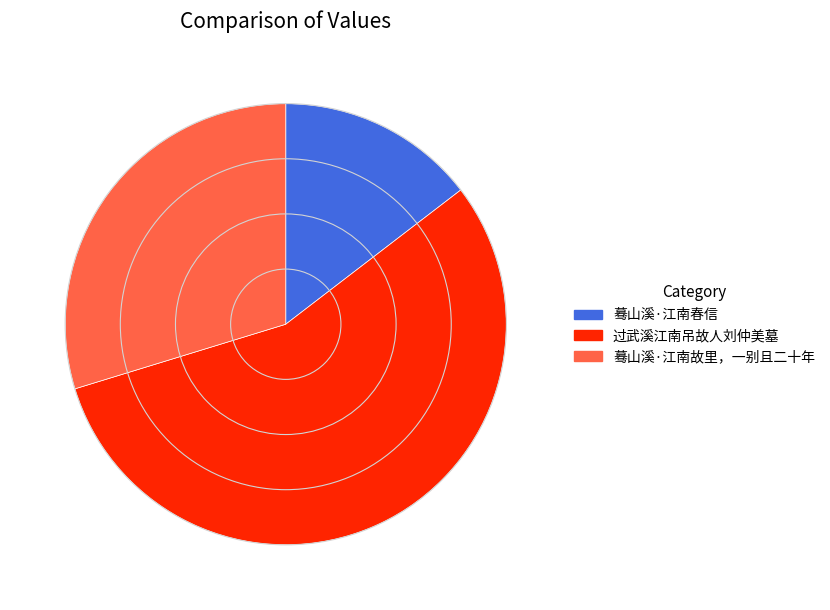

Is 过武溪江南吊故人刘仲美墓 the majority of the pie?

Yes